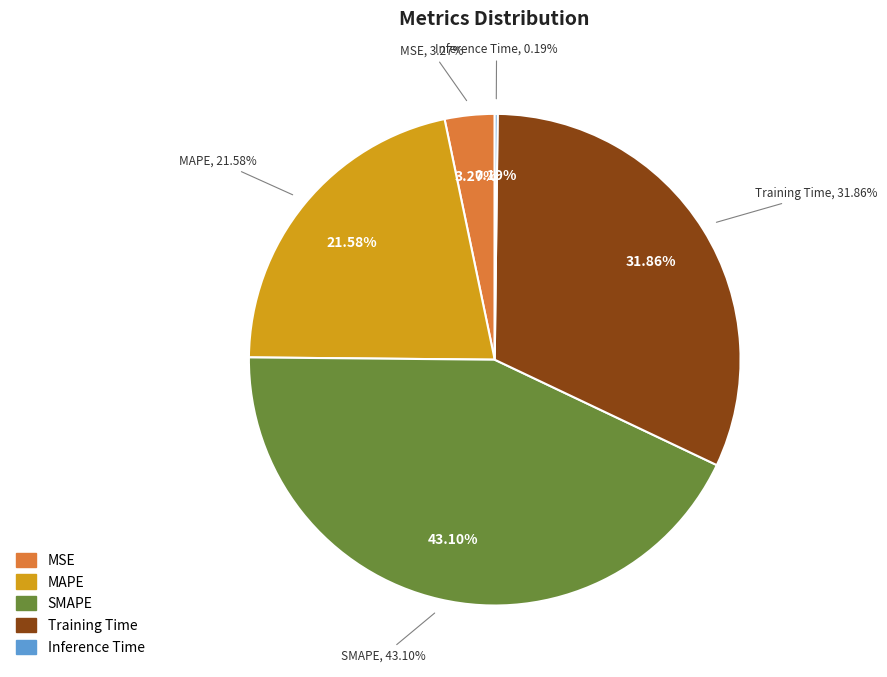

What percentage is the Training Time slice, to the nearest percent?

32%